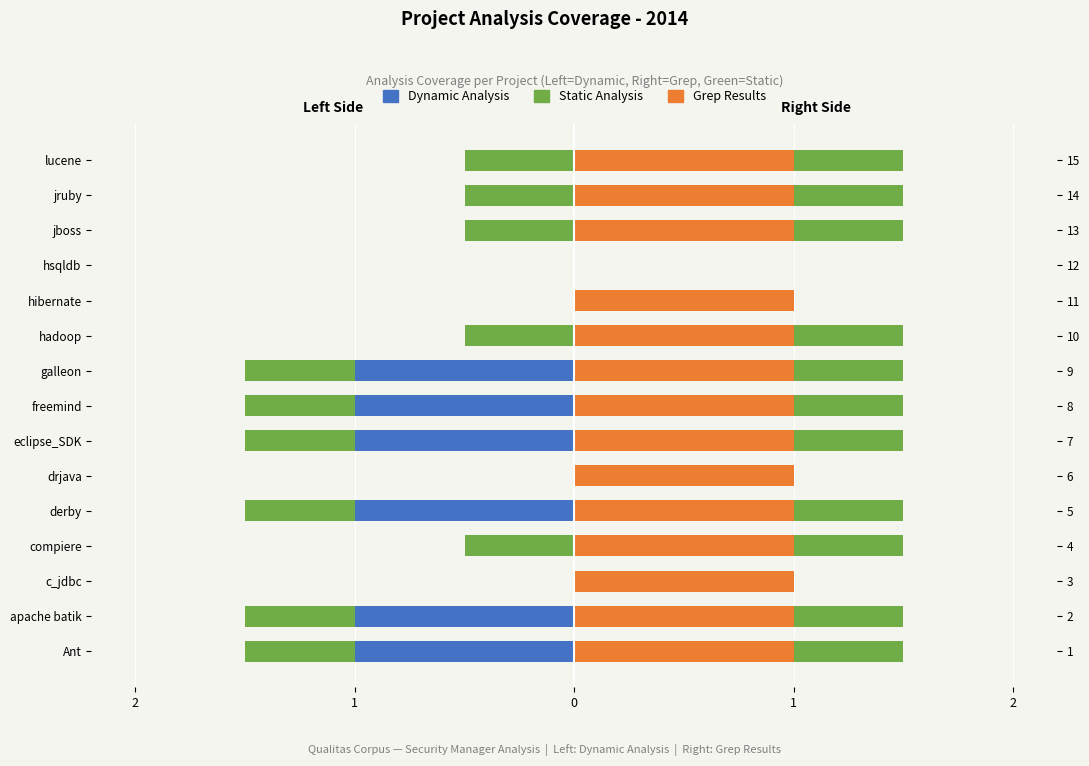

Reading right to left, transcribe all the data shown in this chart.

Dynamic Analysis: 0.0	0.0	0.0	0.0	0.0	0.0	-1.0	-1.0	-1.0	0.0	-1.0	0.0	0.0	-1.0	-1.0
Static Analysis: -0.5	-0.5	-0.5	0.0	0.0	-0.5	-0.5	-0.5	-0.5	0.0	-0.5	-0.5	0.0	-0.5	-0.5
Grep Results: 1.0	1.0	1.0	0.0	1.0	1.0	1.0	1.0	1.0	1.0	1.0	1.0	1.0	1.0	1.0